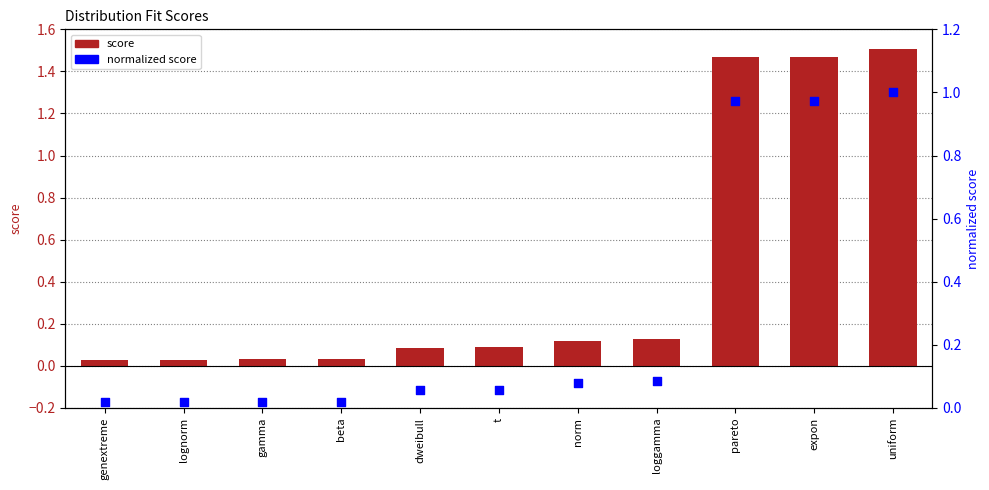

Which series has the widest spread of Y values?

score